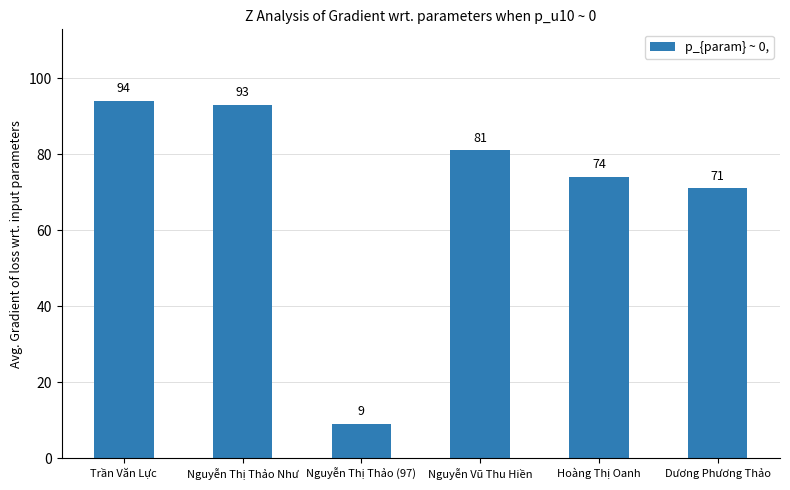

Which label corresponds to the smallest value in the chart?

Nguyễn Thị Thảo (97)